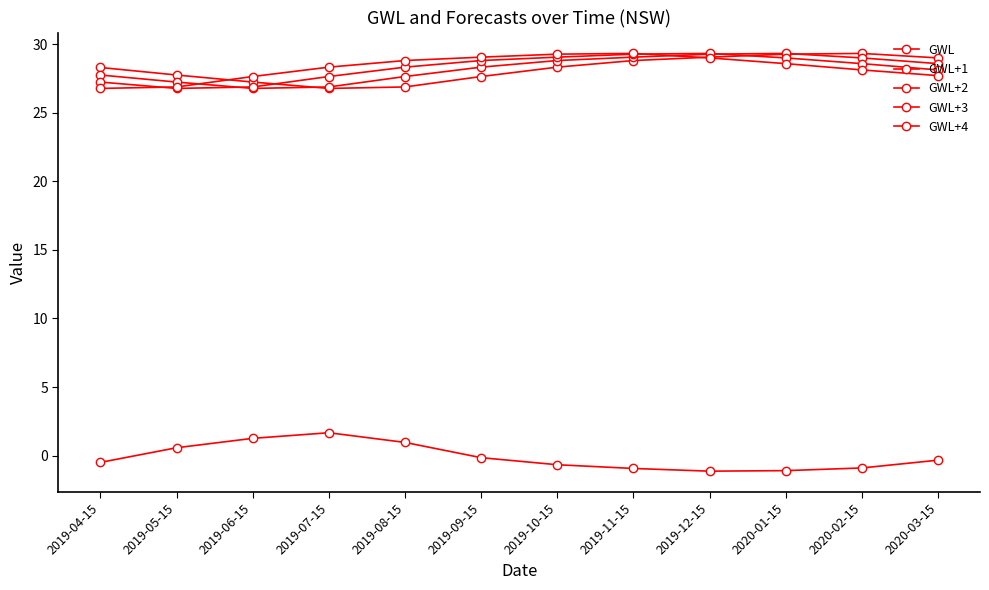

Reading left to right, list all the values displayed in this chart.

GWL: 2019-04-15=-0.5	2019-05-15=0.6	2019-06-15=1.3	2019-07-15=1.7	2019-08-15=1.0	2019-09-15=-0.2	2019-10-15=-0.7	2019-11-15=-0.9	2019-12-15=-1.1	2020-01-15=-1.1	2020-02-15=-0.9	2020-03-15=-0.3
GWL+1: 2019-04-15=28.3	2019-05-15=27.8	2019-06-15=27.3	2019-07-15=26.8	2019-08-15=26.9	2019-09-15=27.7	2019-10-15=28.3	2019-11-15=28.8	2019-12-15=29.1	2020-01-15=29.3	2020-02-15=29.3	2020-03-15=29.0
GWL+2: 2019-04-15=27.8	2019-05-15=27.3	2019-06-15=26.8	2019-07-15=26.9	2019-08-15=27.7	2019-09-15=28.3	2019-10-15=28.8	2019-11-15=29.1	2019-12-15=29.3	2020-01-15=29.3	2020-02-15=29.0	2020-03-15=28.6
GWL+3: 2019-04-15=27.3	2019-05-15=26.8	2019-06-15=26.9	2019-07-15=27.7	2019-08-15=28.3	2019-09-15=28.8	2019-10-15=29.1	2019-11-15=29.3	2019-12-15=29.3	2020-01-15=29.0	2020-02-15=28.6	2020-03-15=28.1
GWL+4: 2019-04-15=26.8	2019-05-15=26.9	2019-06-15=27.7	2019-07-15=28.3	2019-08-15=28.8	2019-09-15=29.1	2019-10-15=29.3	2019-11-15=29.3	2019-12-15=29.0	2020-01-15=28.6	2020-02-15=28.1	2020-03-15=27.7